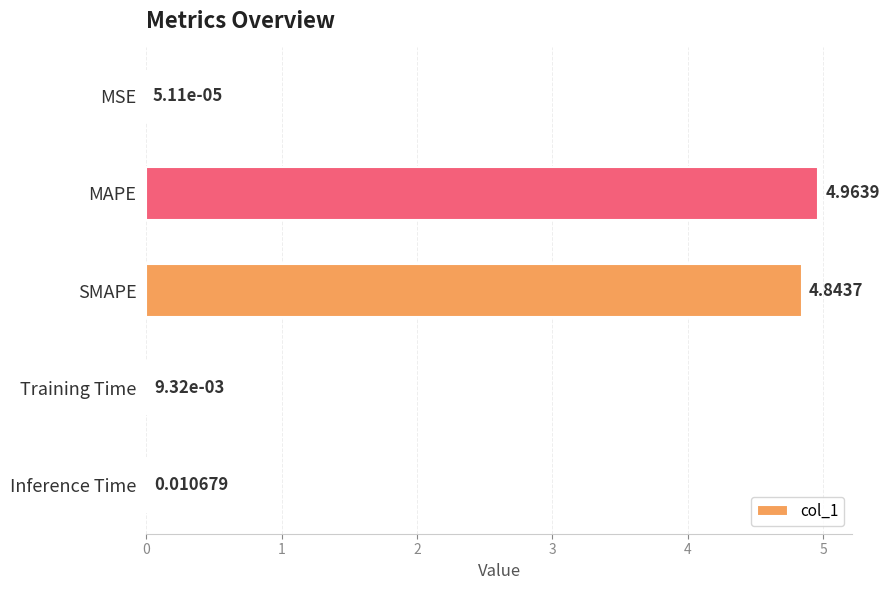

Which has a higher value, SMAPE or Inference Time?

SMAPE